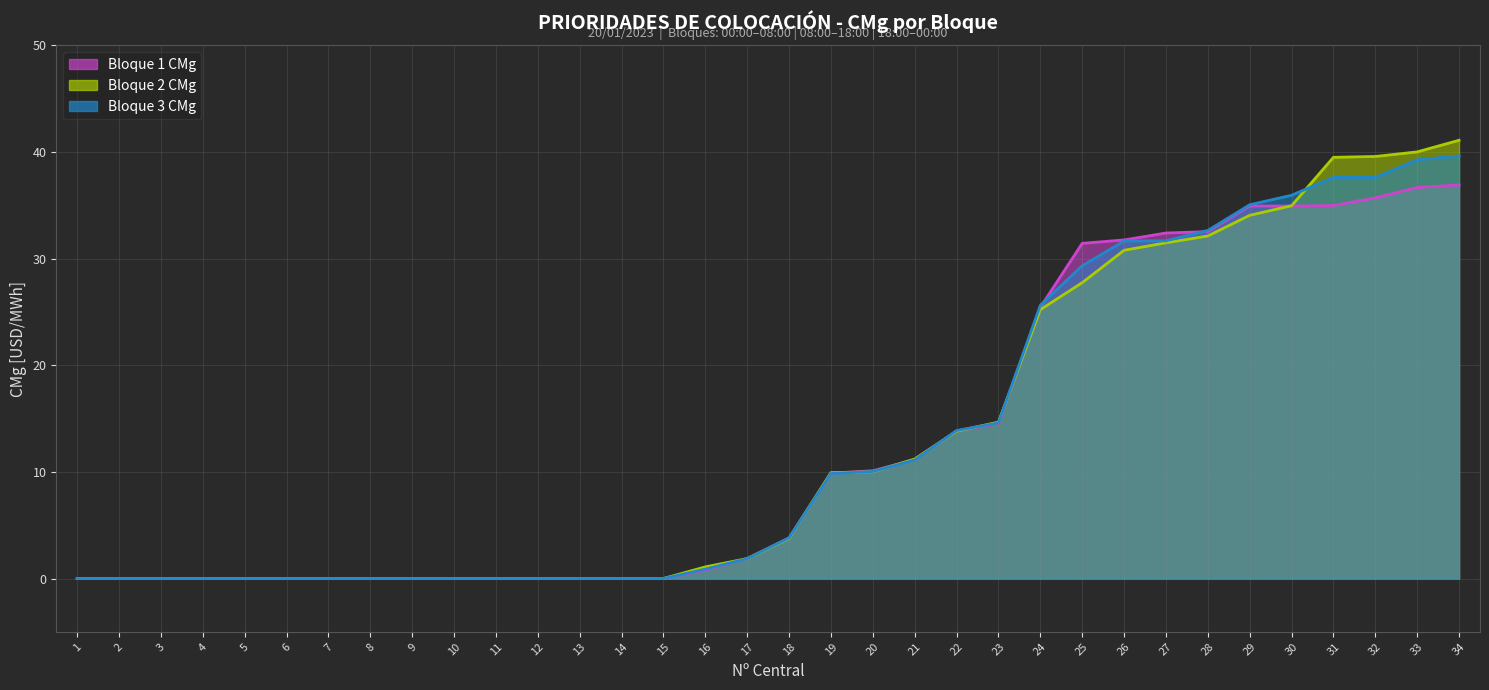

Rank the series at 22 from lowest to highest value.

Bloque 2 CMg, Bloque 1 CMg, Bloque 3 CMg